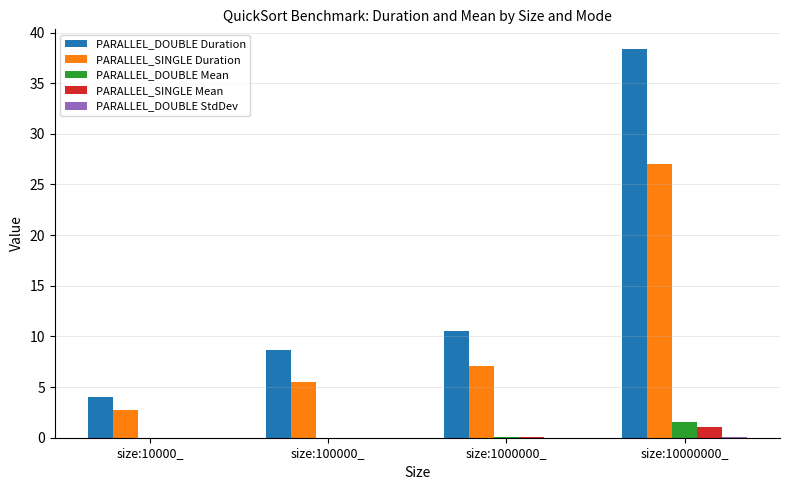

Which series has the largest total across all categories?

PARALLEL_DOUBLE Duration